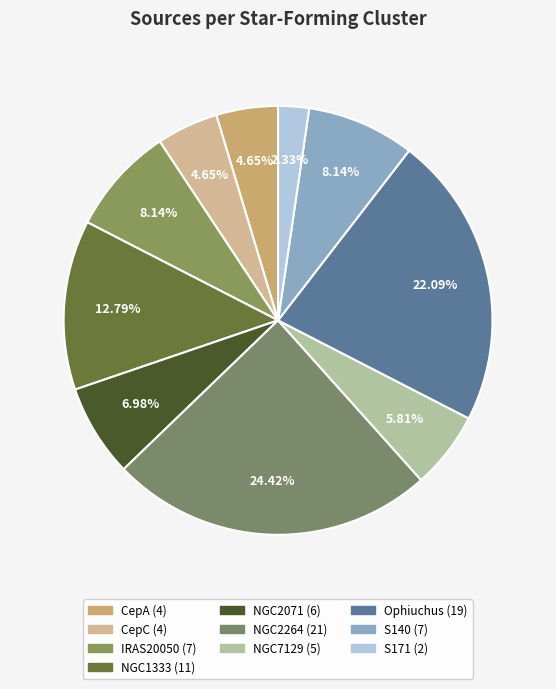

Is there any slice that represents more than half of the pie?

No